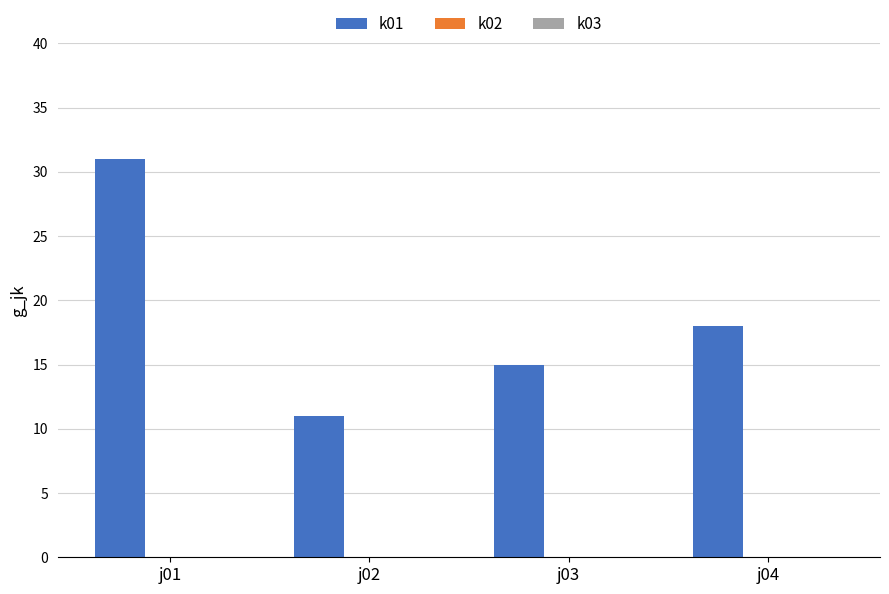

Rank the categories by value from lowest to highest.

j02, j03, j04, j01